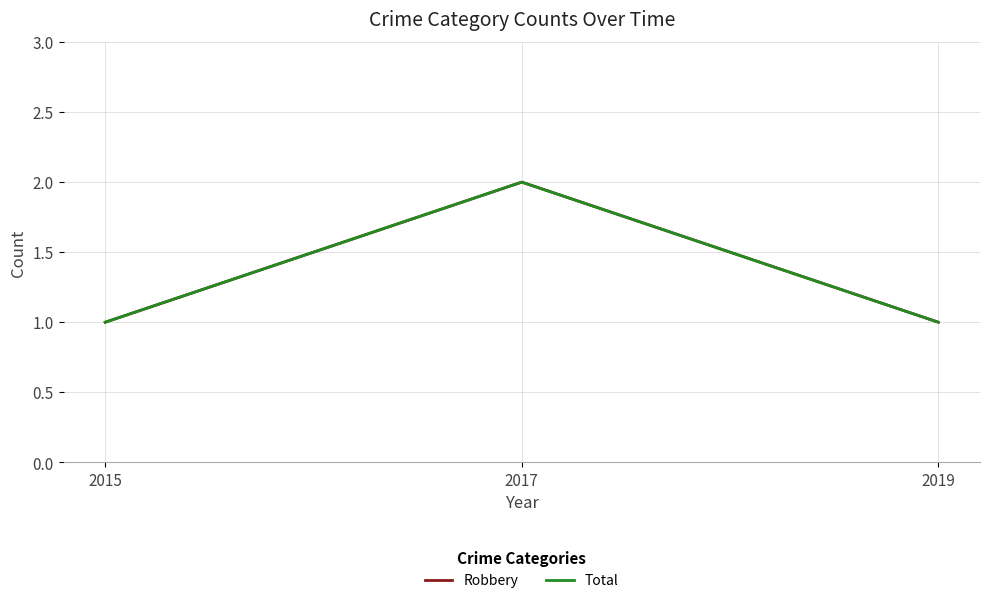

Is this an area chart (filled region under the line)?

No